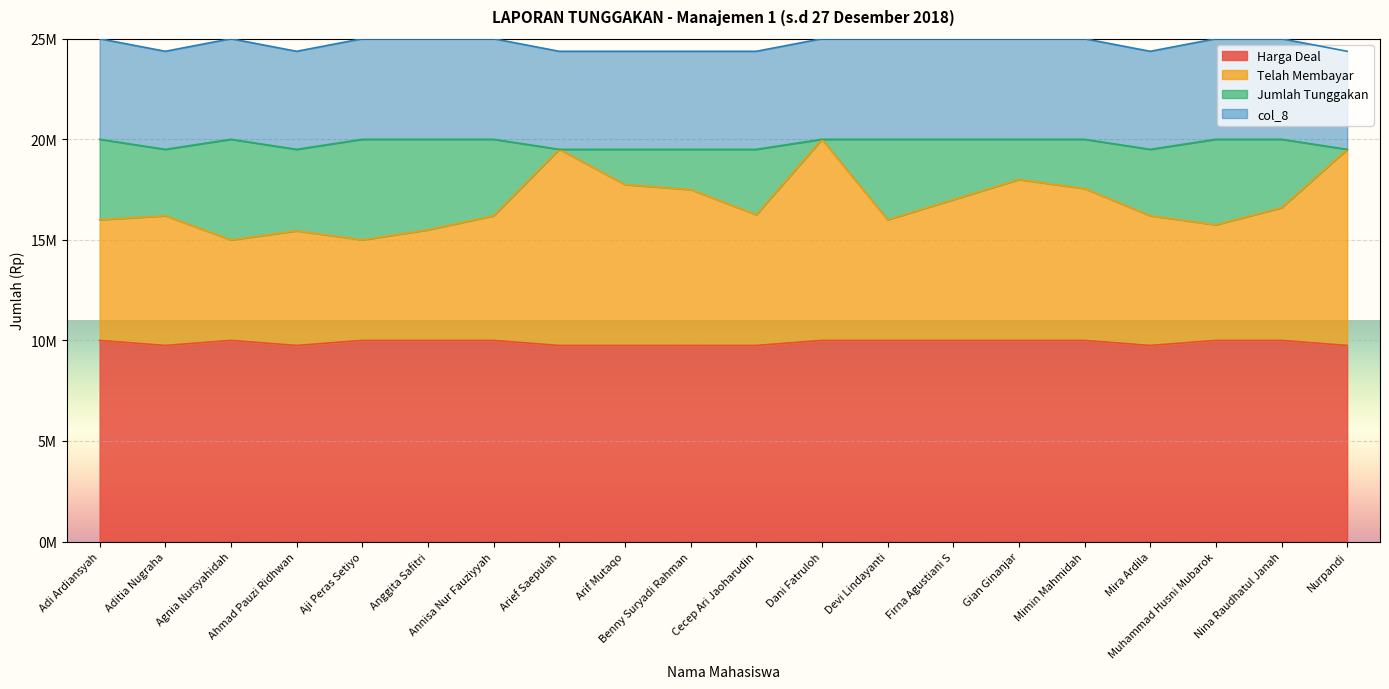

Between Arief Saepulah and Aji Peras Setiyo, which is larger?

Aji Peras Setiyo